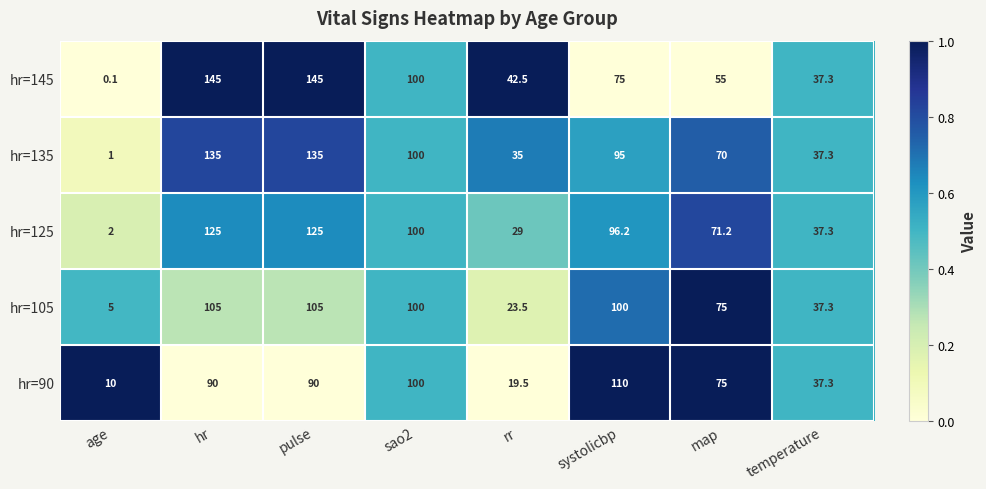

Which series has the largest range (max minus min)?

hr=145